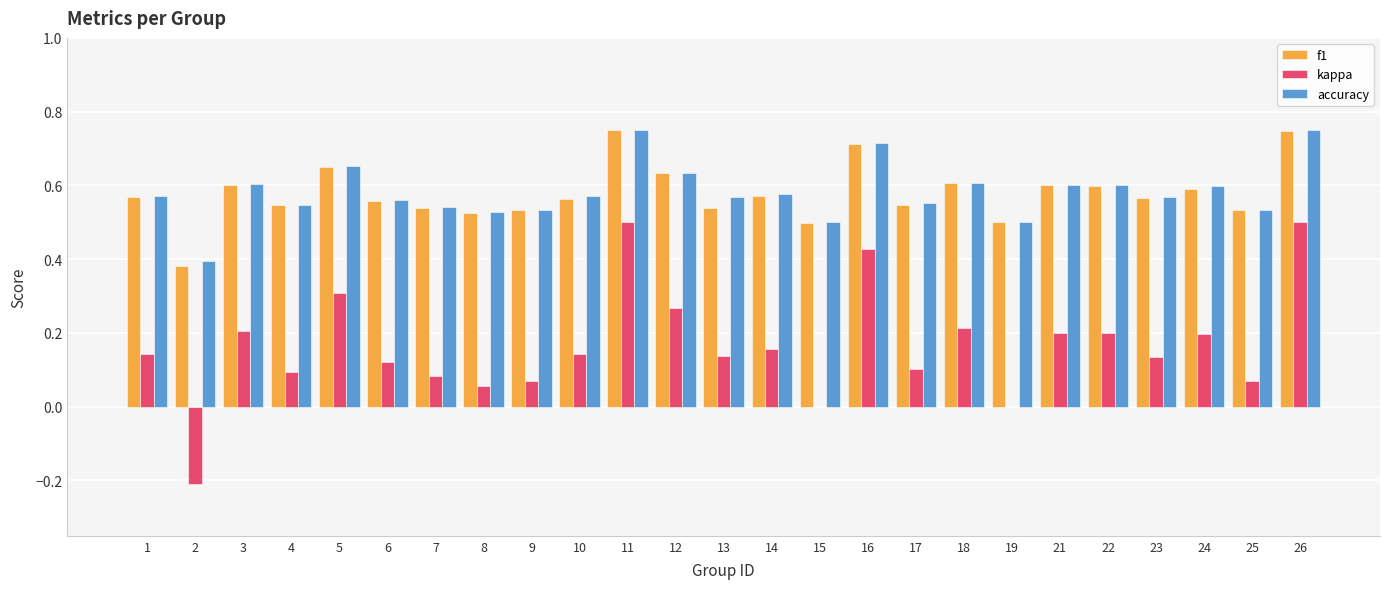

What are all the series names shown in the legend?

f1, kappa, accuracy